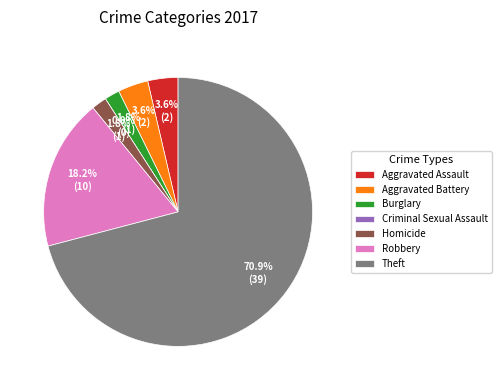

Between Aggravated Battery and Robbery, which is larger?

Robbery